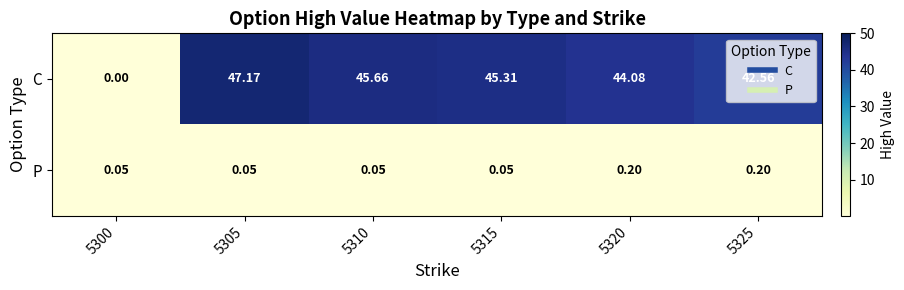

How many distinct data groups are displayed?

2